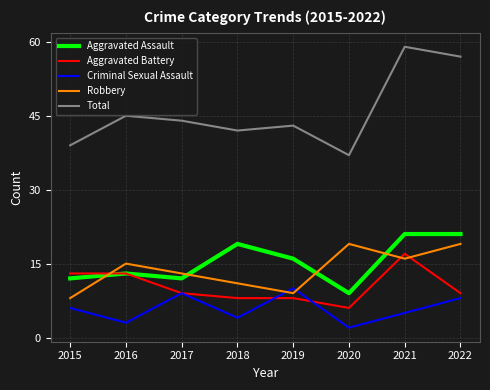

True or false: Robbery has a value of 11 at 2020.

False